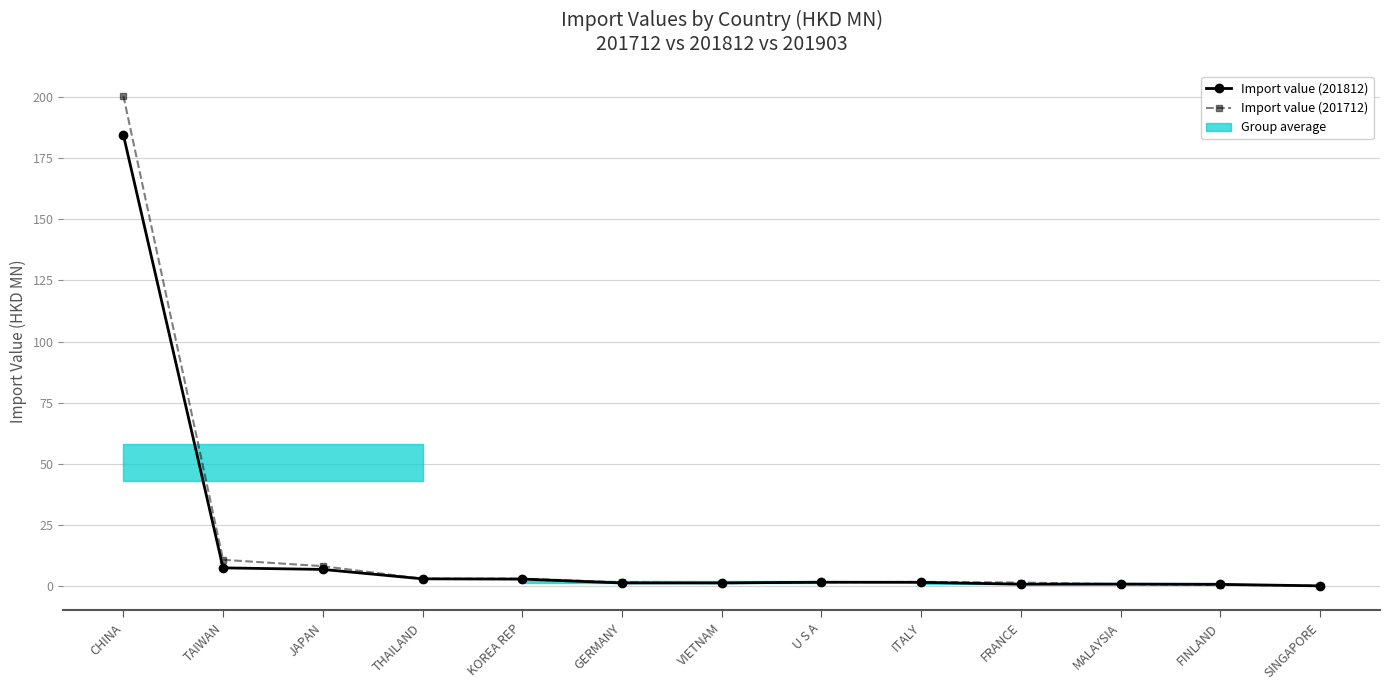

At which label does Import value (201812) reach its minimum?

SINGAPORE